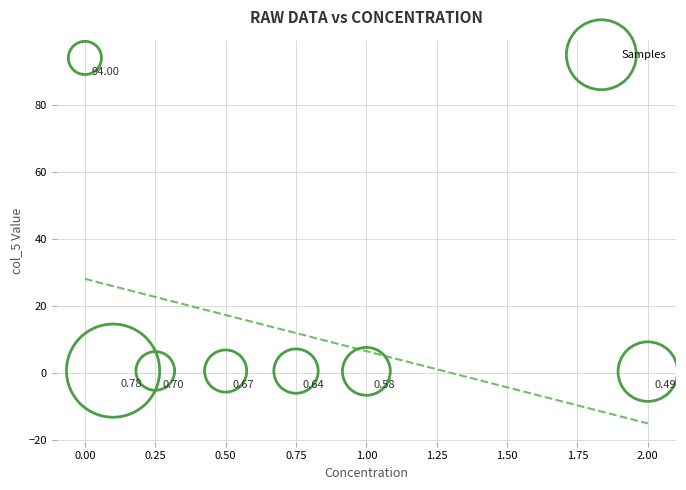

What is the range of Y values (max minus min)?

93.5